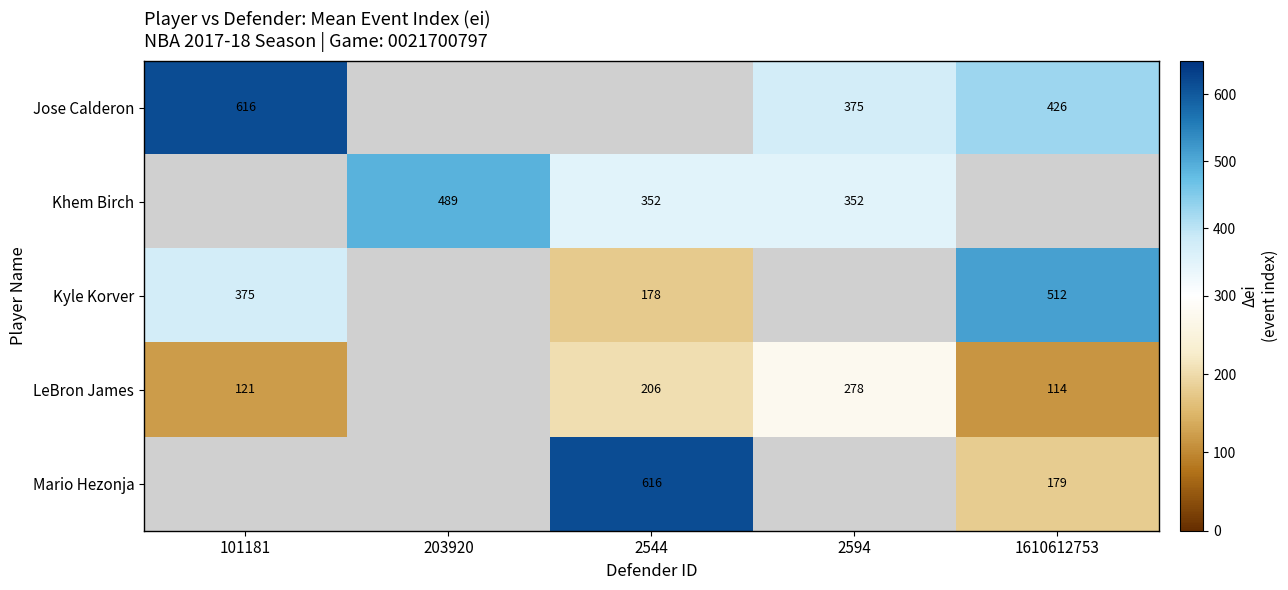

How many data points does each series have?

5